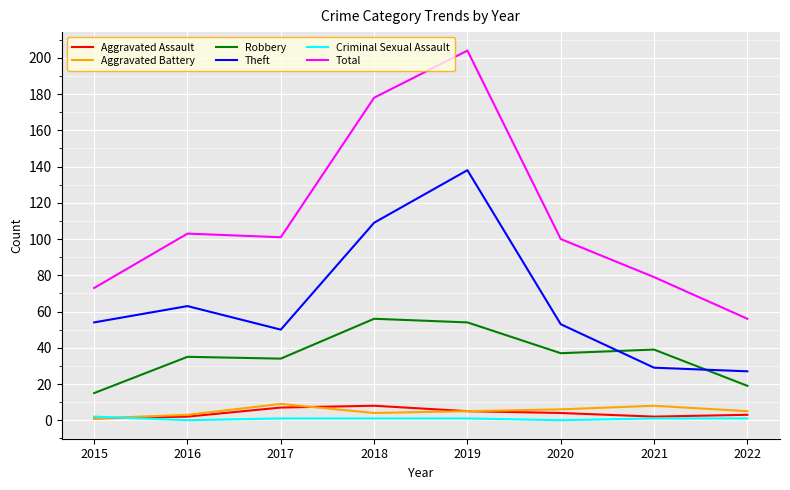

Reading left to right, list all the values displayed in this chart.

Aggravated Assault: 1	2	7	8	5	4	2	3
Aggravated Battery: 1	3	9	4	5	6	8	5
Robbery: 15	35	34	56	54	37	39	19
Theft: 54	63	50	109	138	53	29	27
Criminal Sexual Assault: 2	0	1	1	1	0	1	1
Total: 73	103	101	178	204	100	79	56